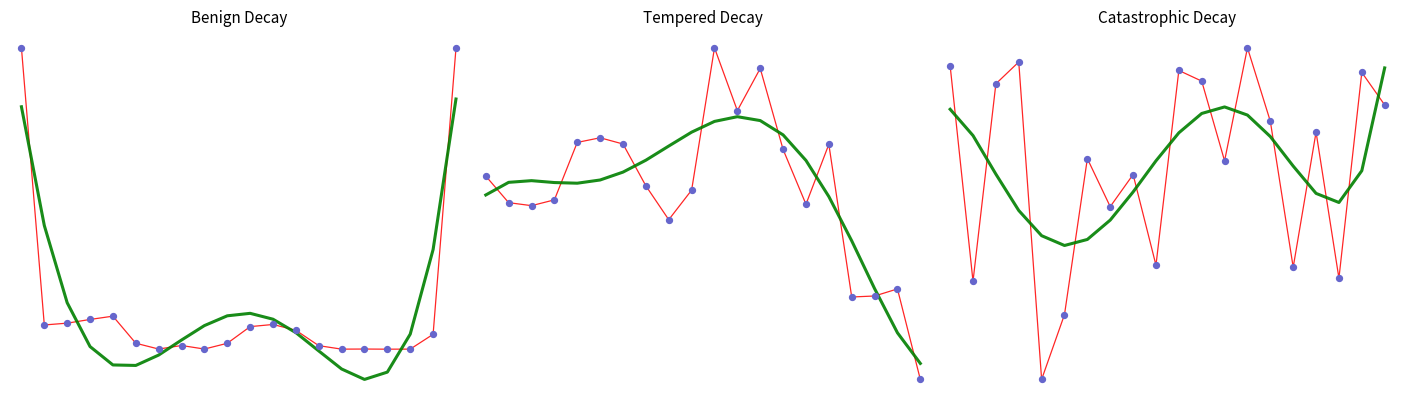

Which series contains the lowest Y value?

raw